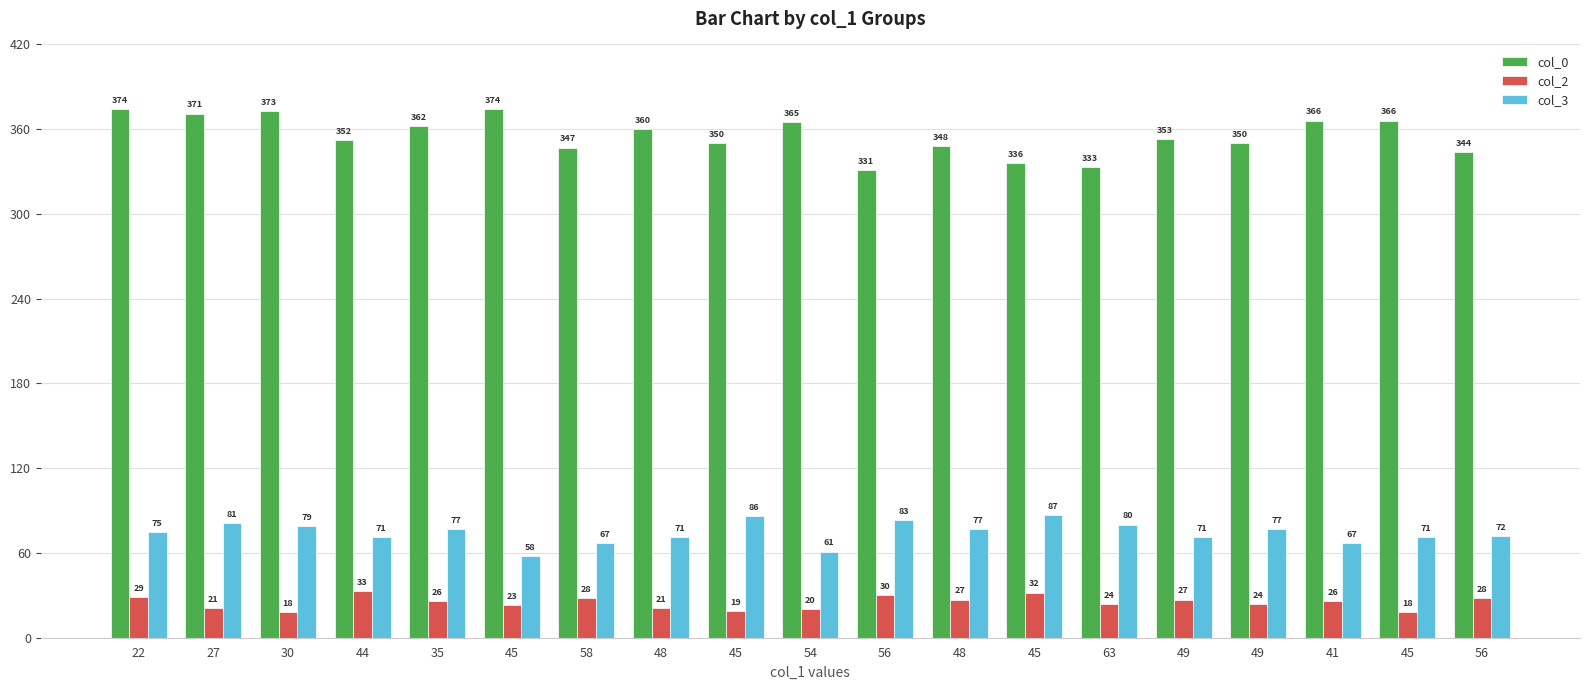

List the series in order of their peak value, highest first.

col_0, col_3, col_2